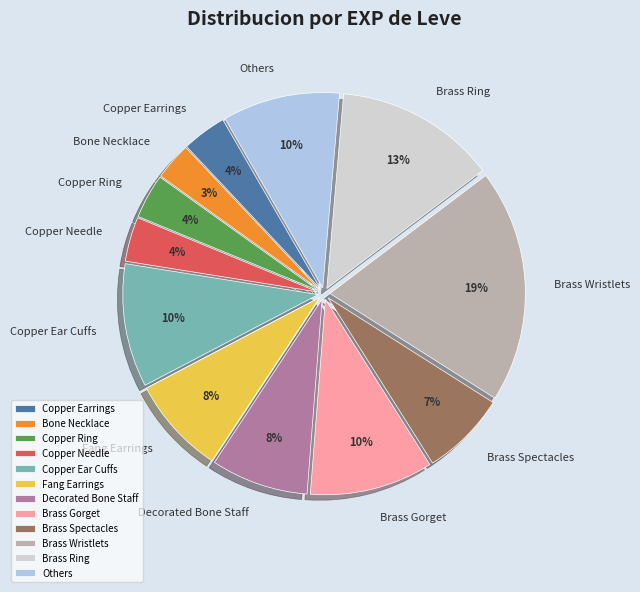

What percentage is the Others slice, to the nearest percent?

10%